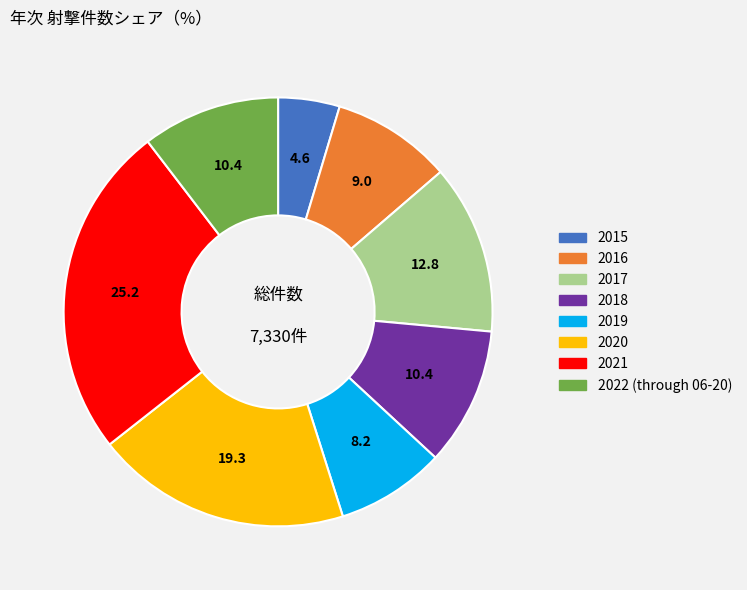

Is it true that 2017 is 1% of the pie?

False